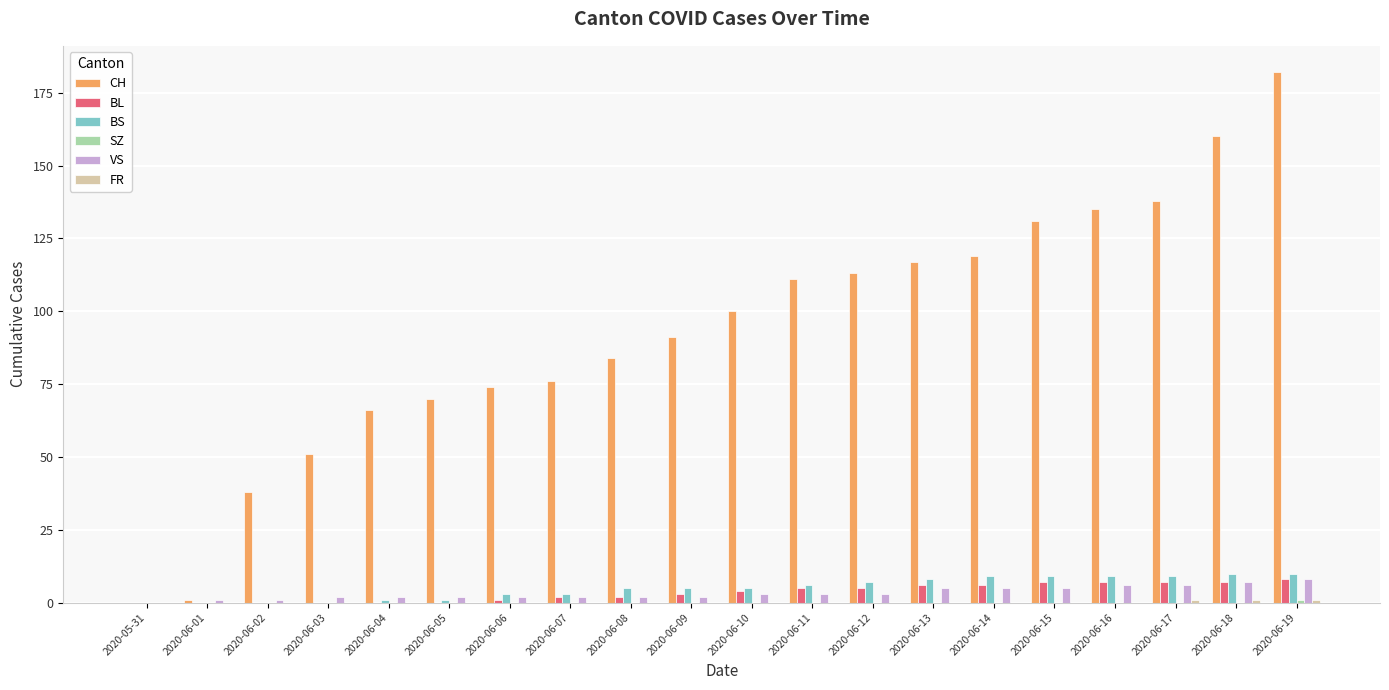

Does the chart contain stacked bars?

No